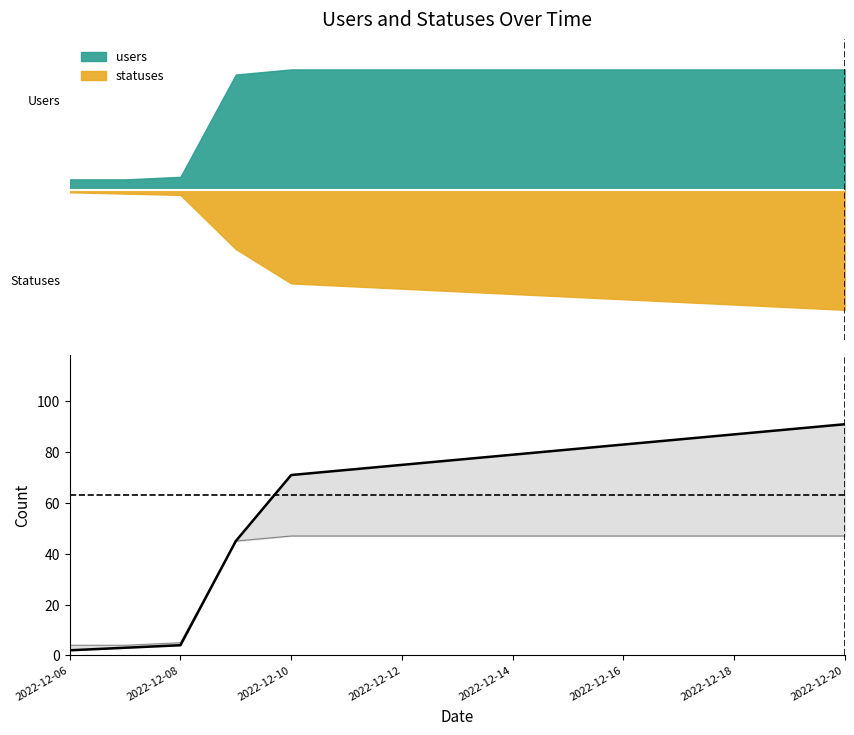

How many values in the statuses_line series are below 77?

7